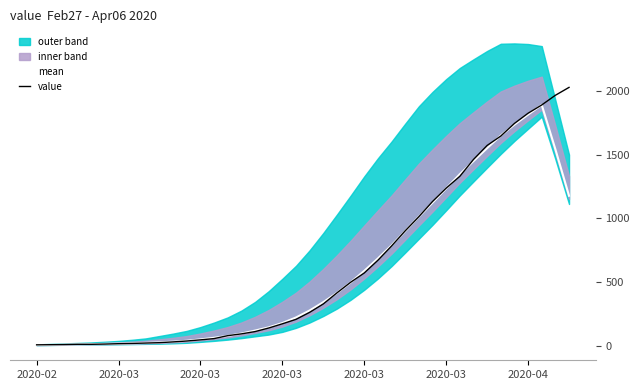

What is the sum of the value values at 33 and 2020-03?

1581.0